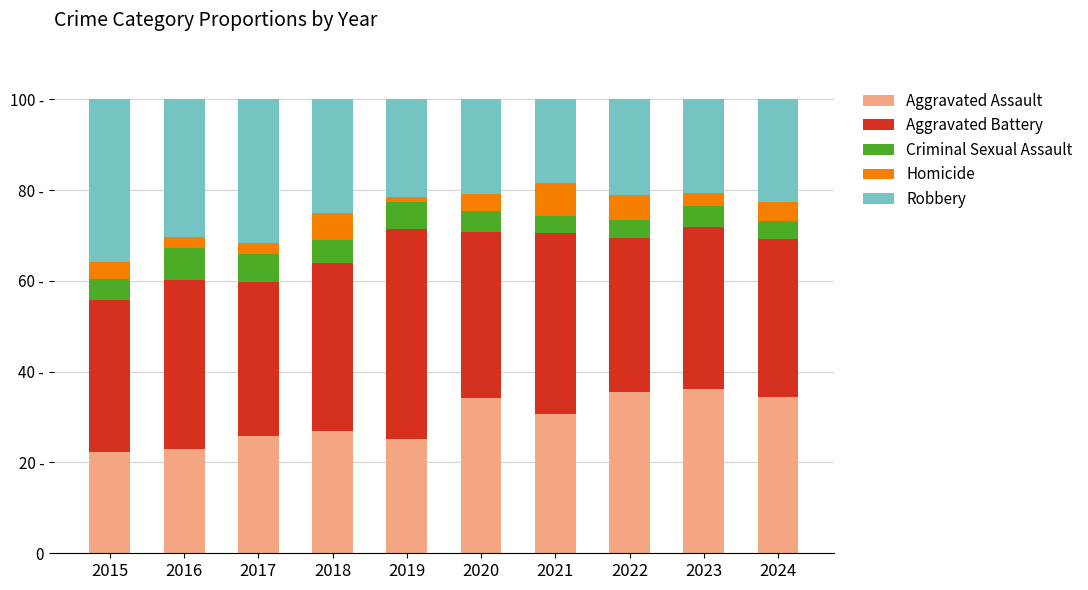

Between 2019 and 2015, which is larger?

2019